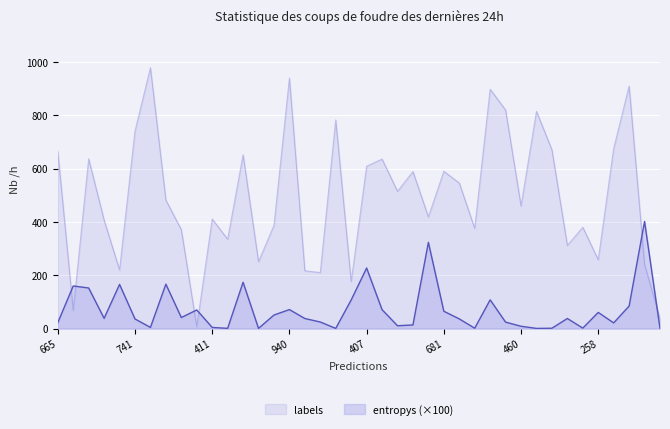

After their last crossing, which series has the higher values: entropys (×100) or labels?

labels